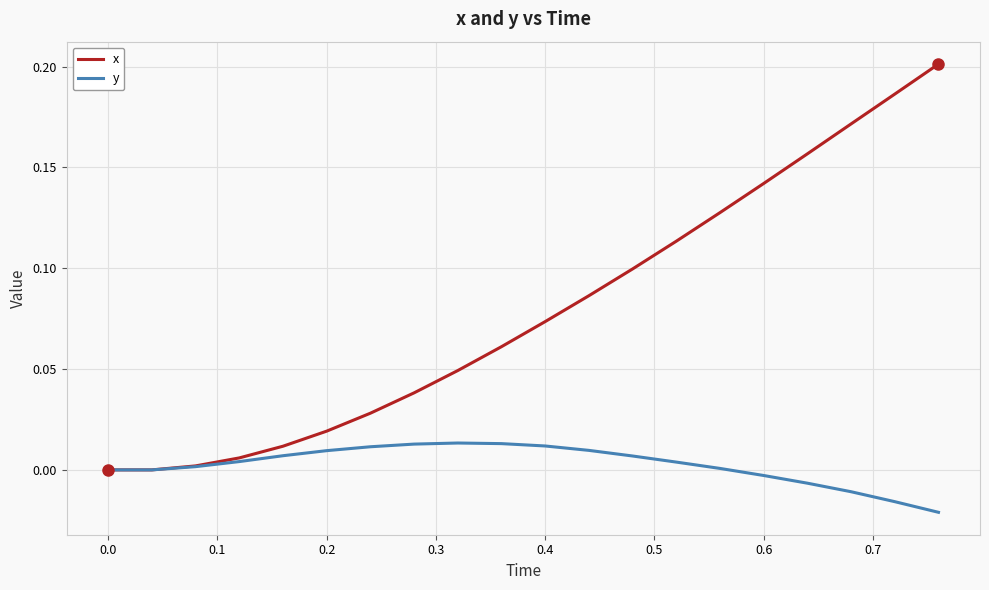

List the series in order of their peak value, highest first.

x, y